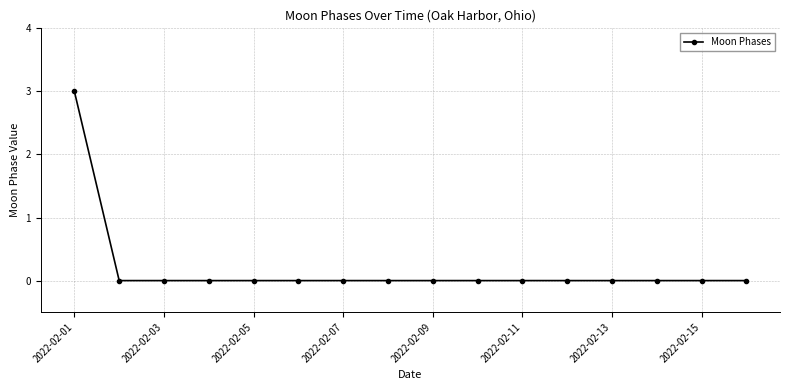

What is the maximum value shown in the chart?

3